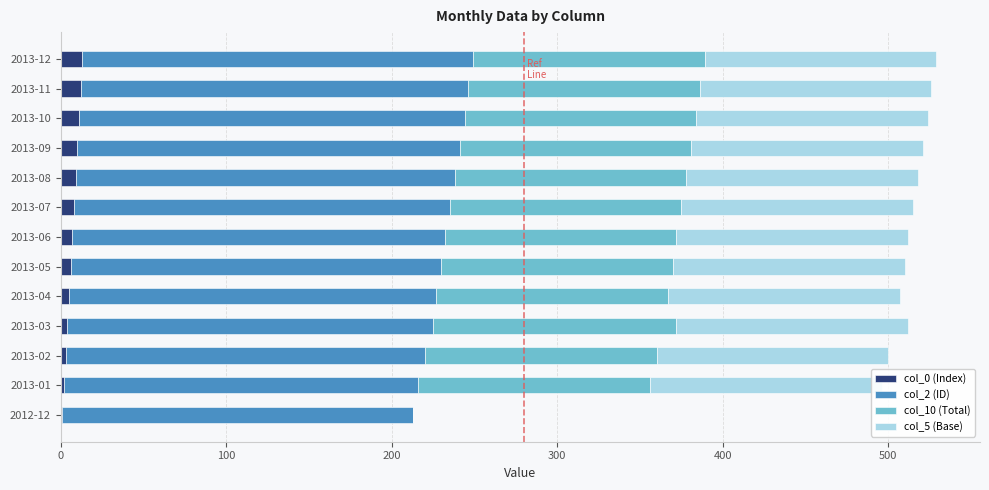

Is it true that col_10 (Total) equals 140 at 2013-02?

True